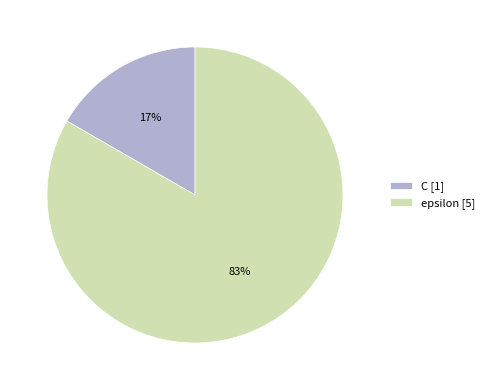

Combined, do C [1] and epsilon [5] account for over 50%?

Yes